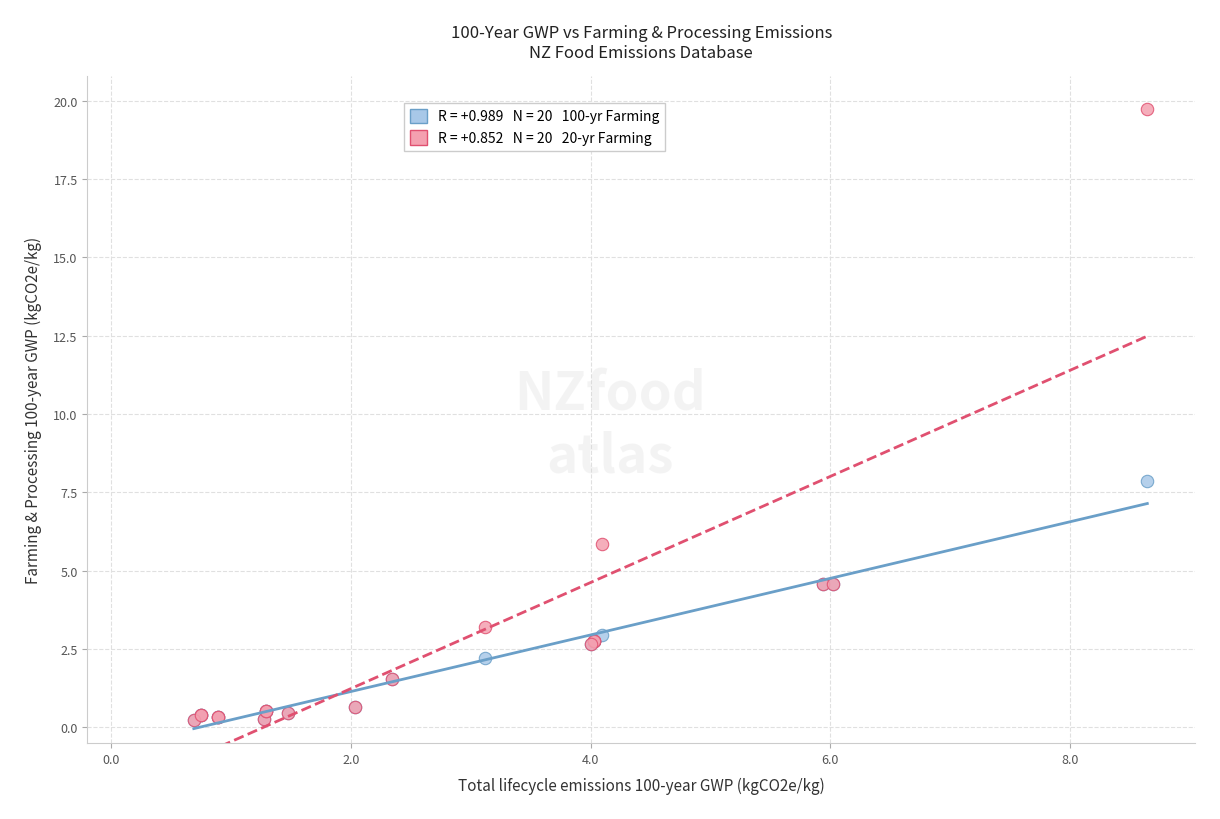

Across all series, what Y value is closest to 9?

7.9